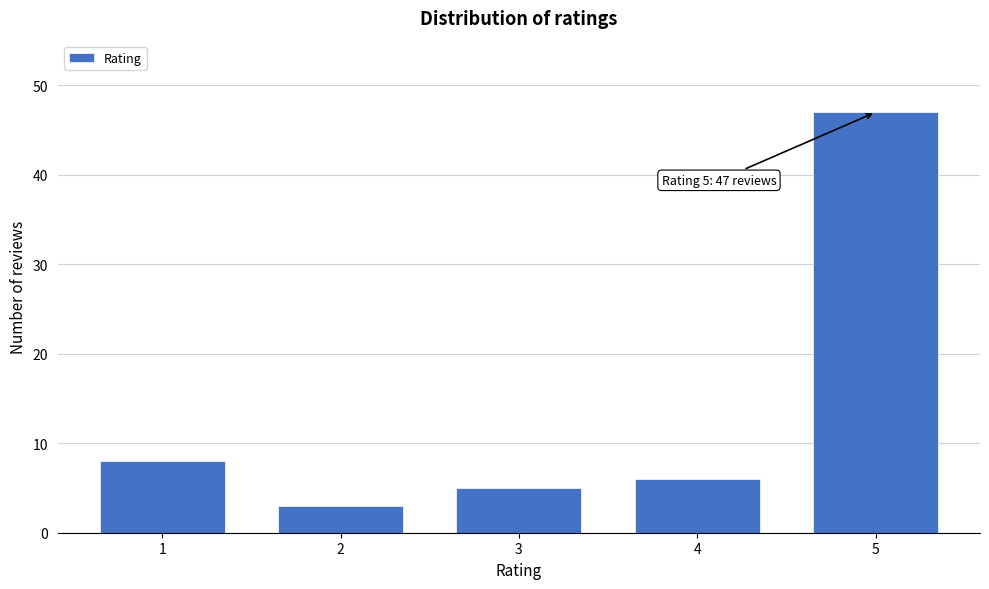

Reading left to right, list all the values displayed in this chart.

8	3	5	6	47